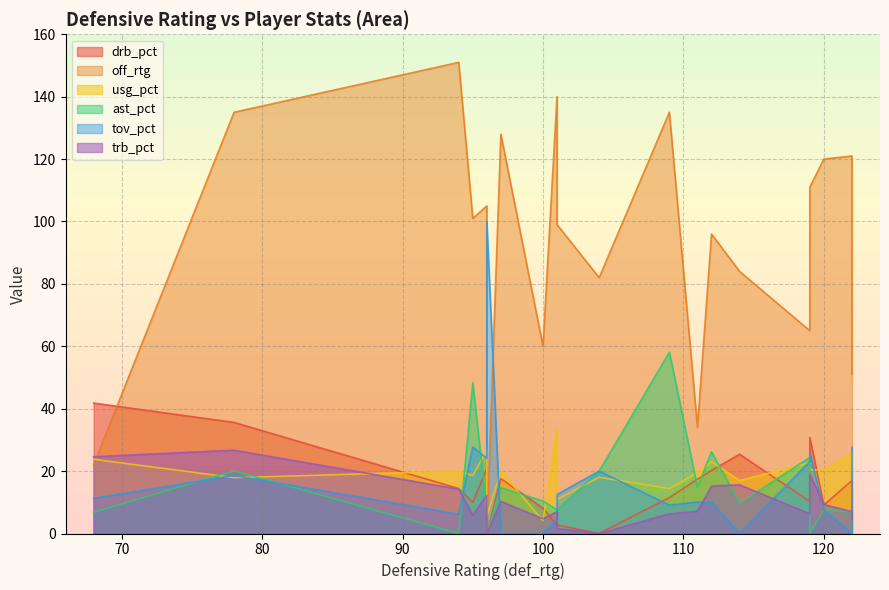

How many lines are shown in the chart?

6